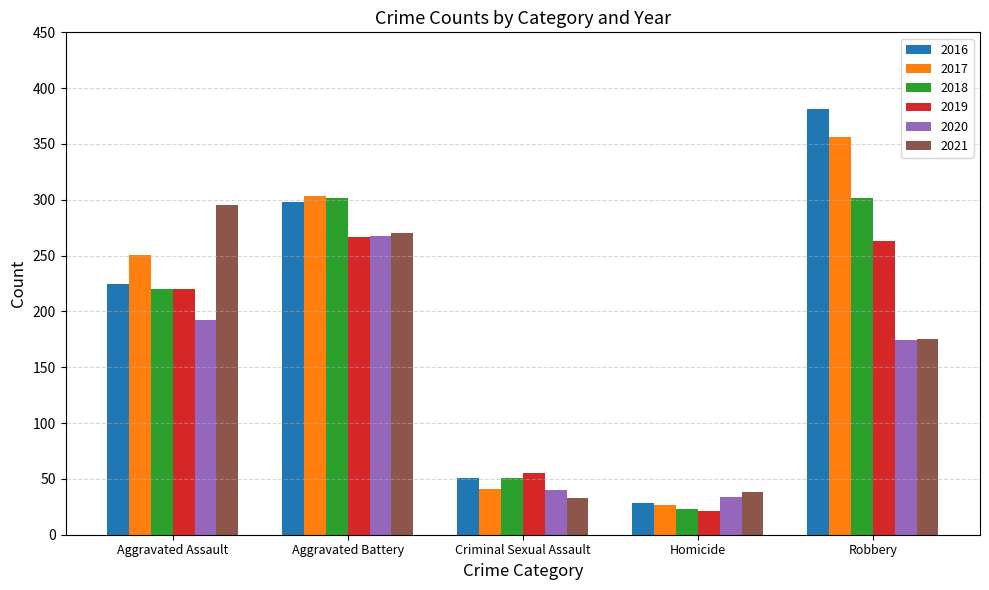

What are all the series names shown in the legend?

2016, 2017, 2018, 2019, 2020, 2021